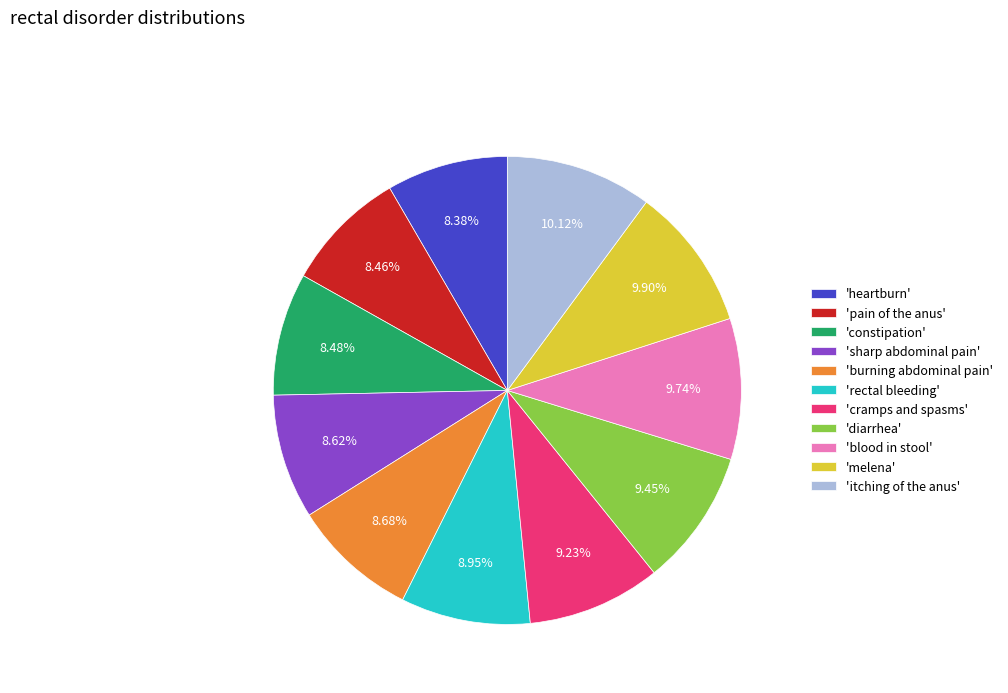

Does any single category account for the majority?

No